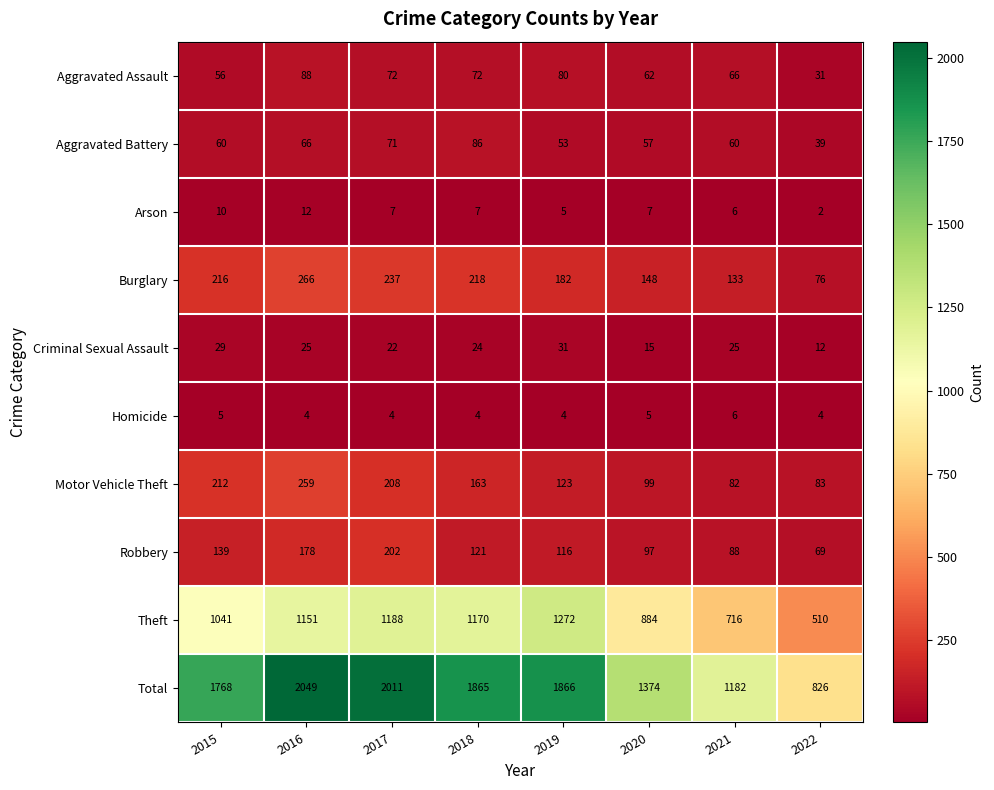

At 2017, list the series in order from smallest to largest.

Homicide, Arson, Criminal Sexual Assault, Aggravated Battery, Aggravated Assault, Robbery, Motor Vehicle Theft, Burglary, Theft, Total